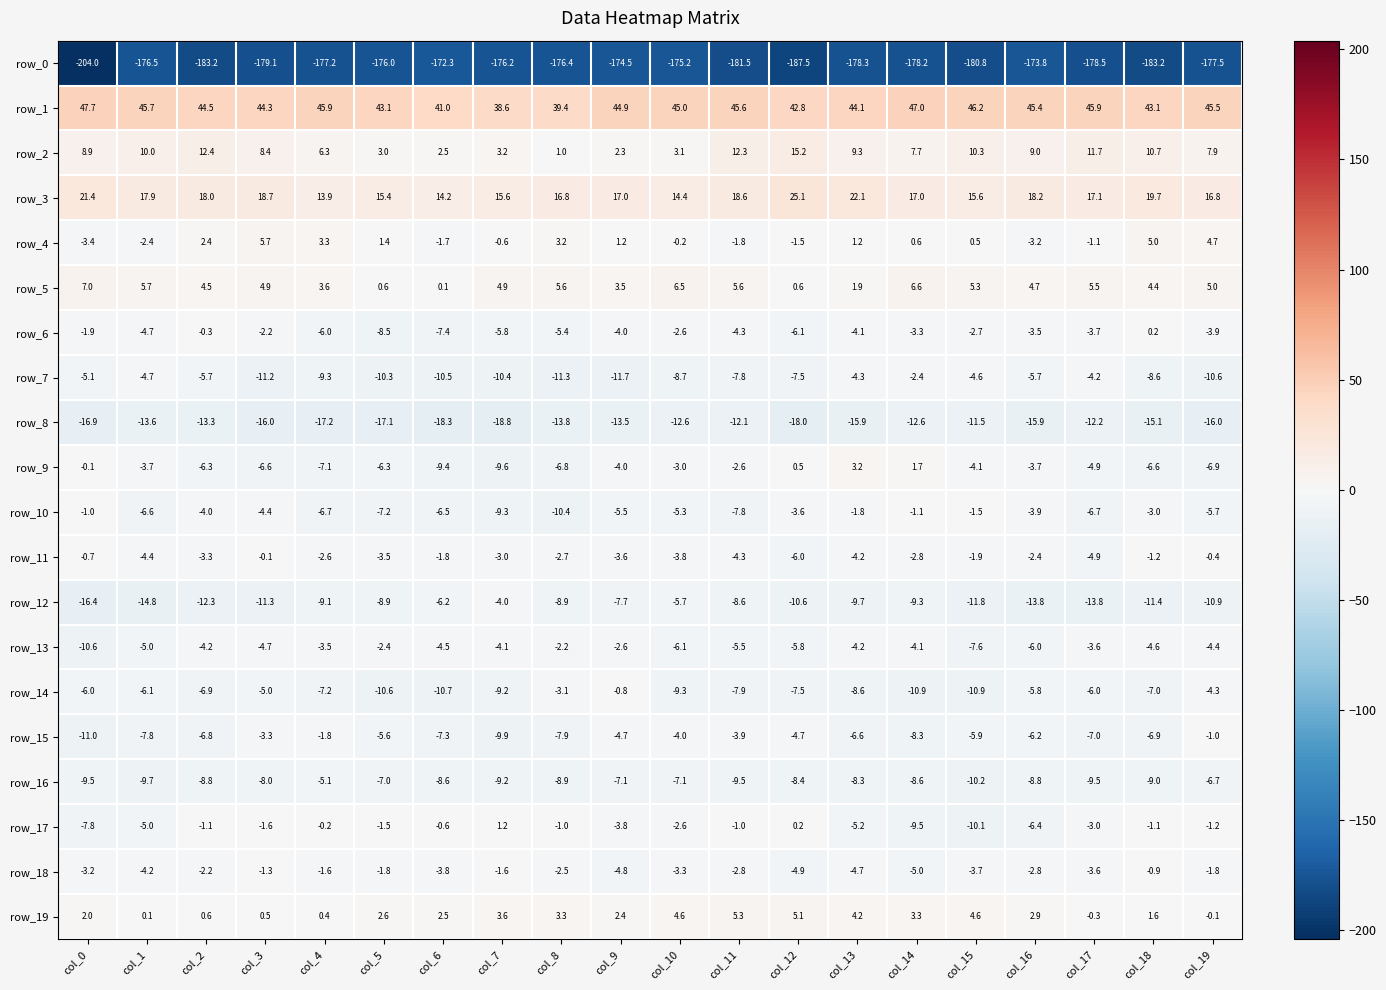

Which series has the widest spread of values?

row_0